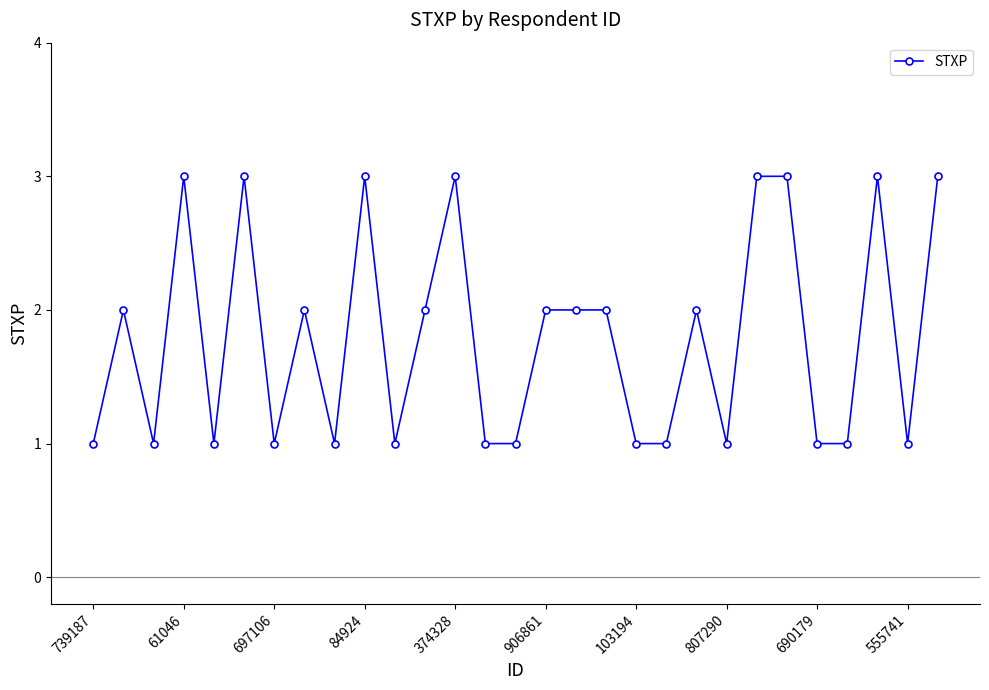

What is the sum of all values?

52